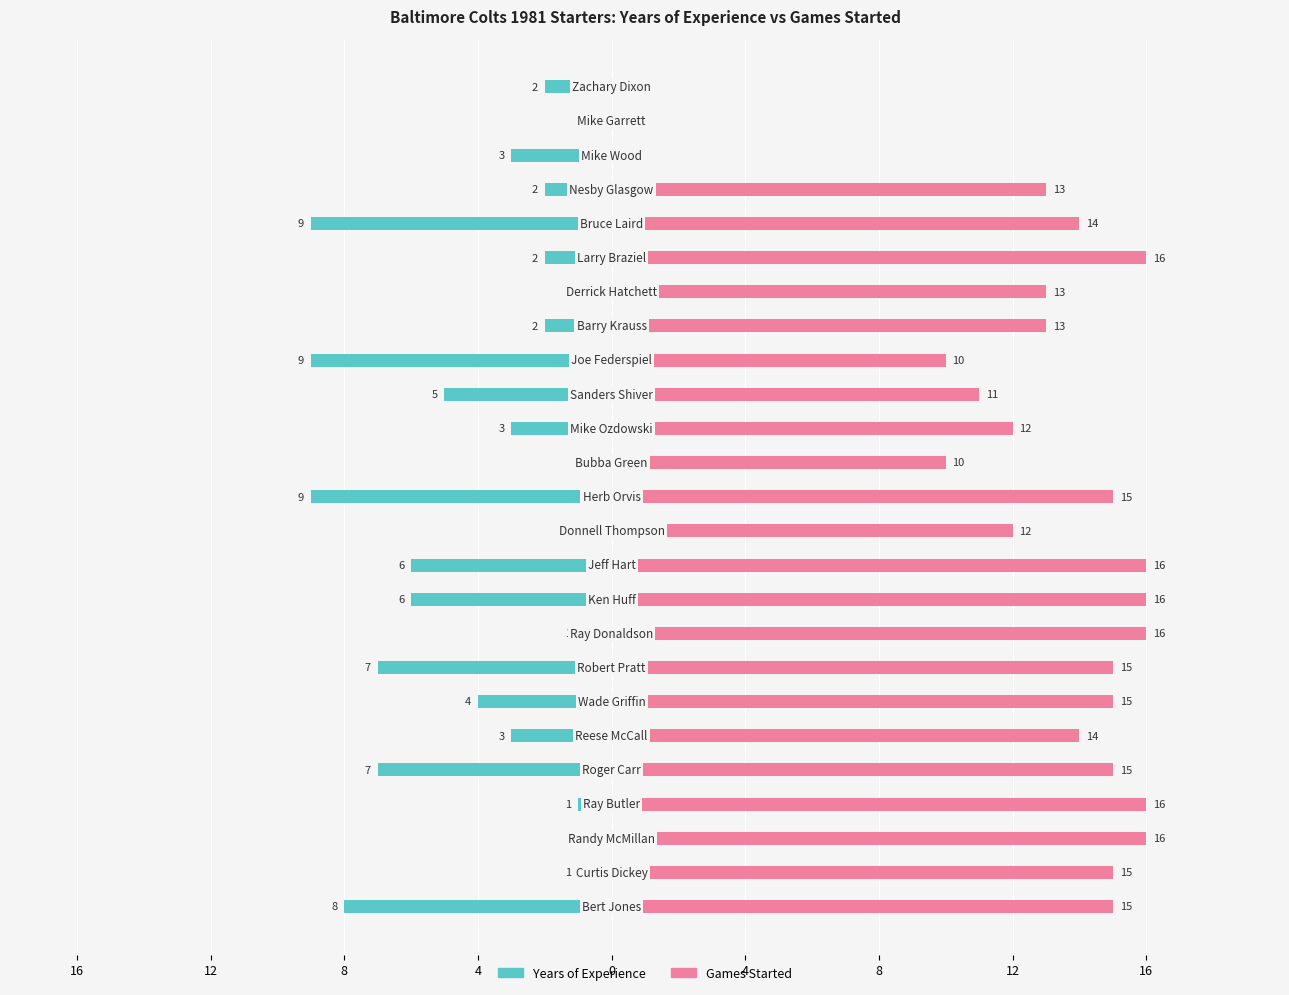

Rank the series by their average value, from highest to lowest.

Games Started, Years of Experience